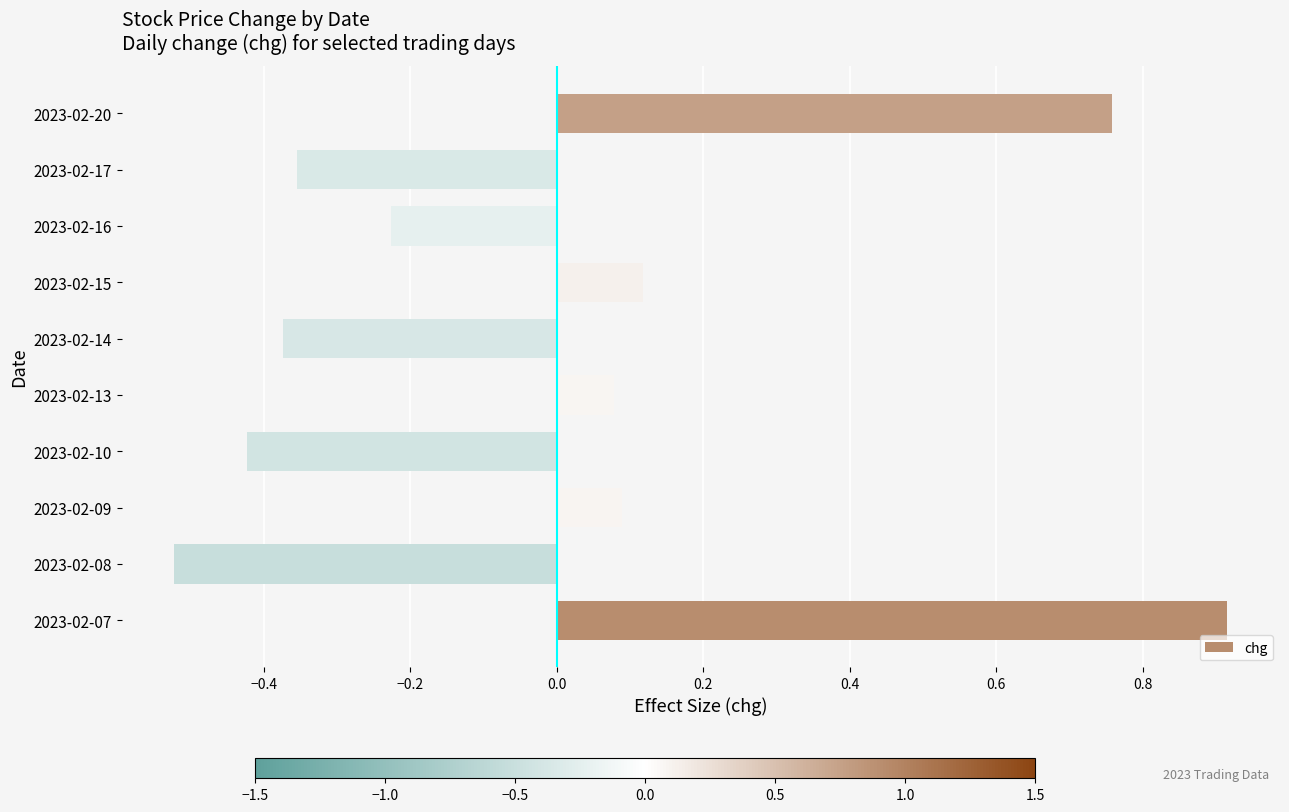

Which category has the highest value across all series?

2023-02-07